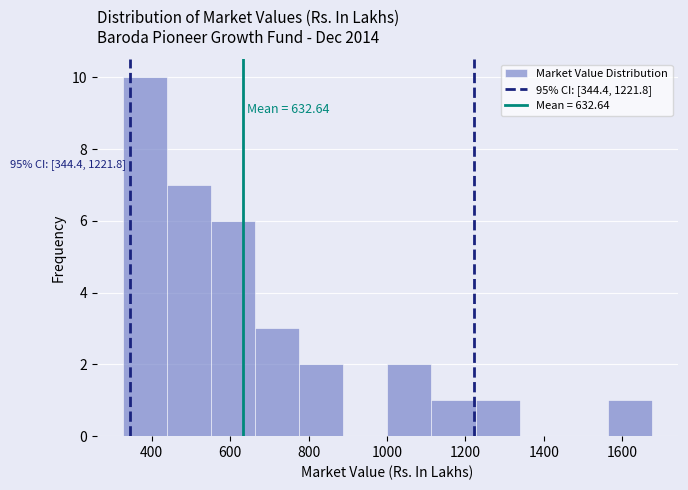

Over which range of the x-axis is the bar tallest?

320 to 440